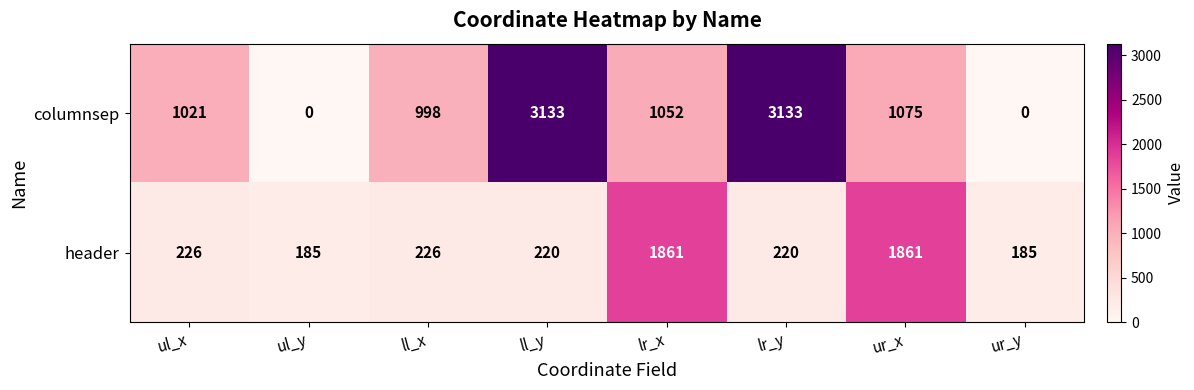

What is the sum of the columnsep values at ur_x and ul_y?

1075